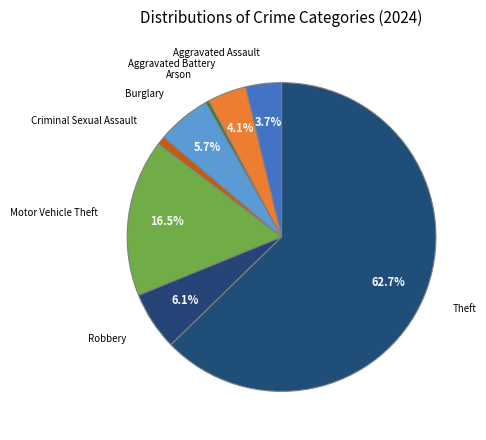

What is the largest slice in the pie chart?

Theft